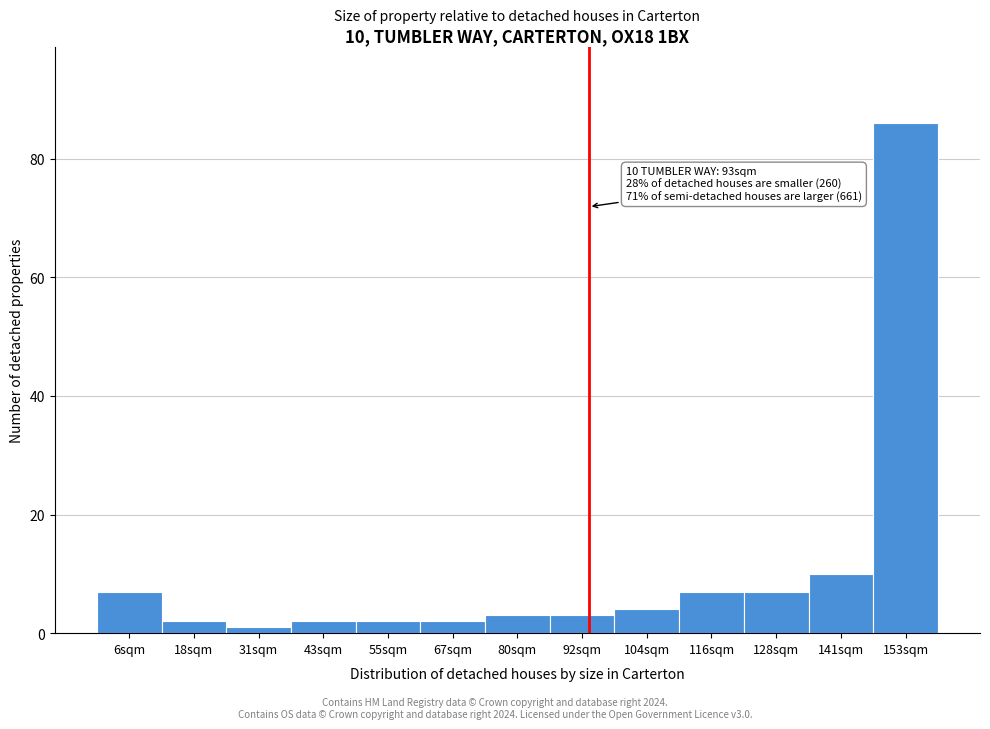

Which range on the x-axis has the tallest bar?

146 to 160